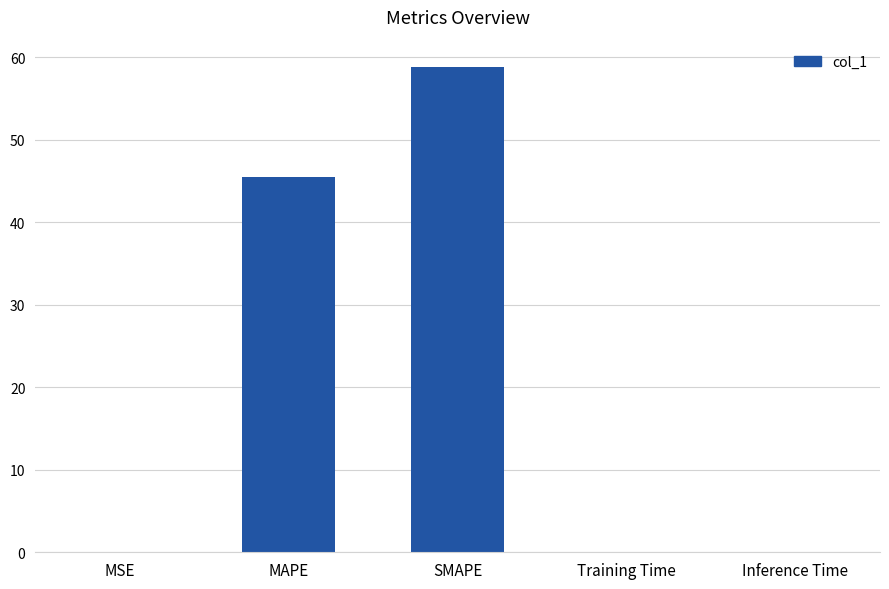

What is the maximum value shown in the chart?

58.8